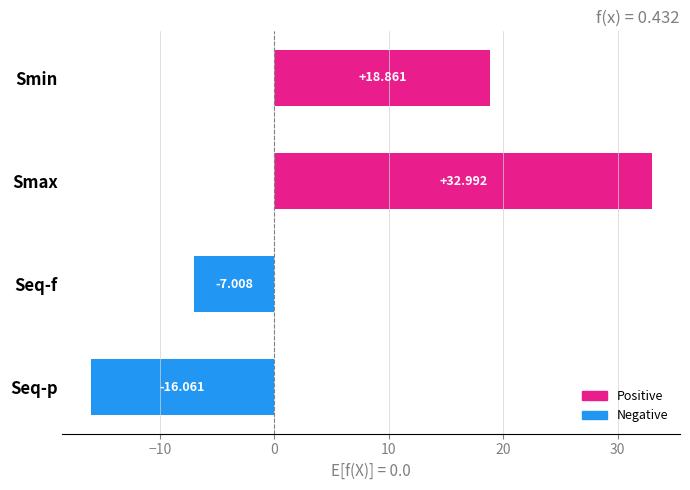

Are the bars grouped side by side (vs. stacked)?

No